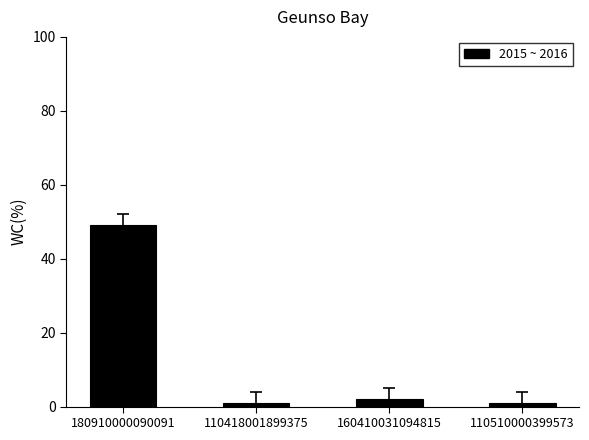

What position from the left is 160410031094815?

3